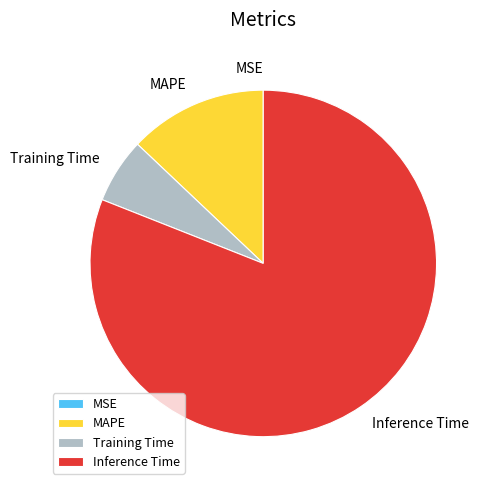

Is the sum of Inference Time and Training Time greater than half?

Yes